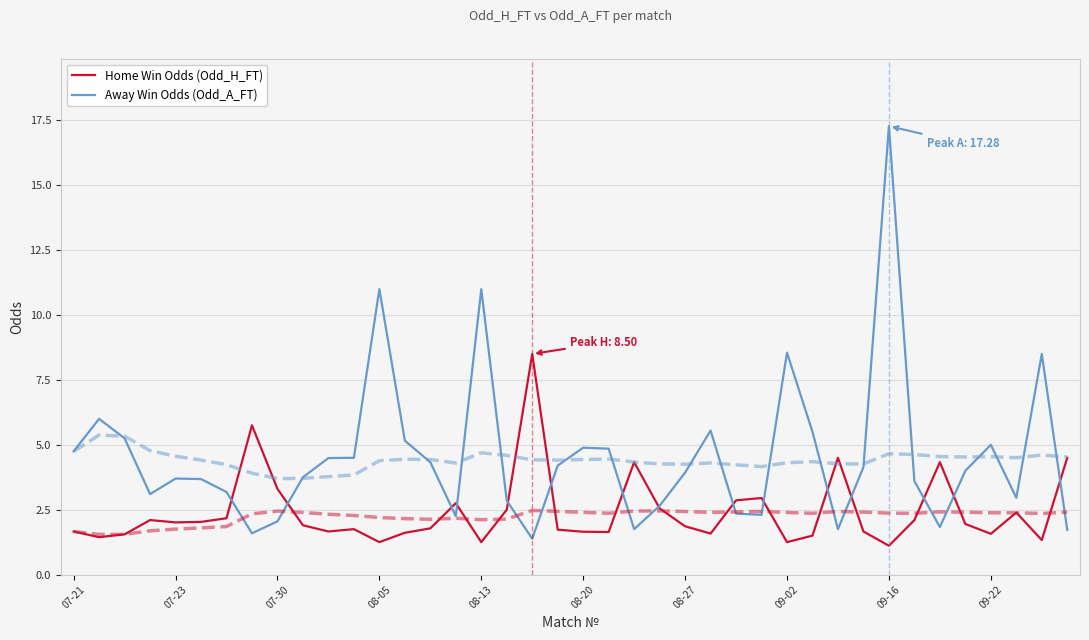

What are all the series names shown in the legend?

Home Win Odds (Odd_H_FT), Away Win Odds (Odd_A_FT)